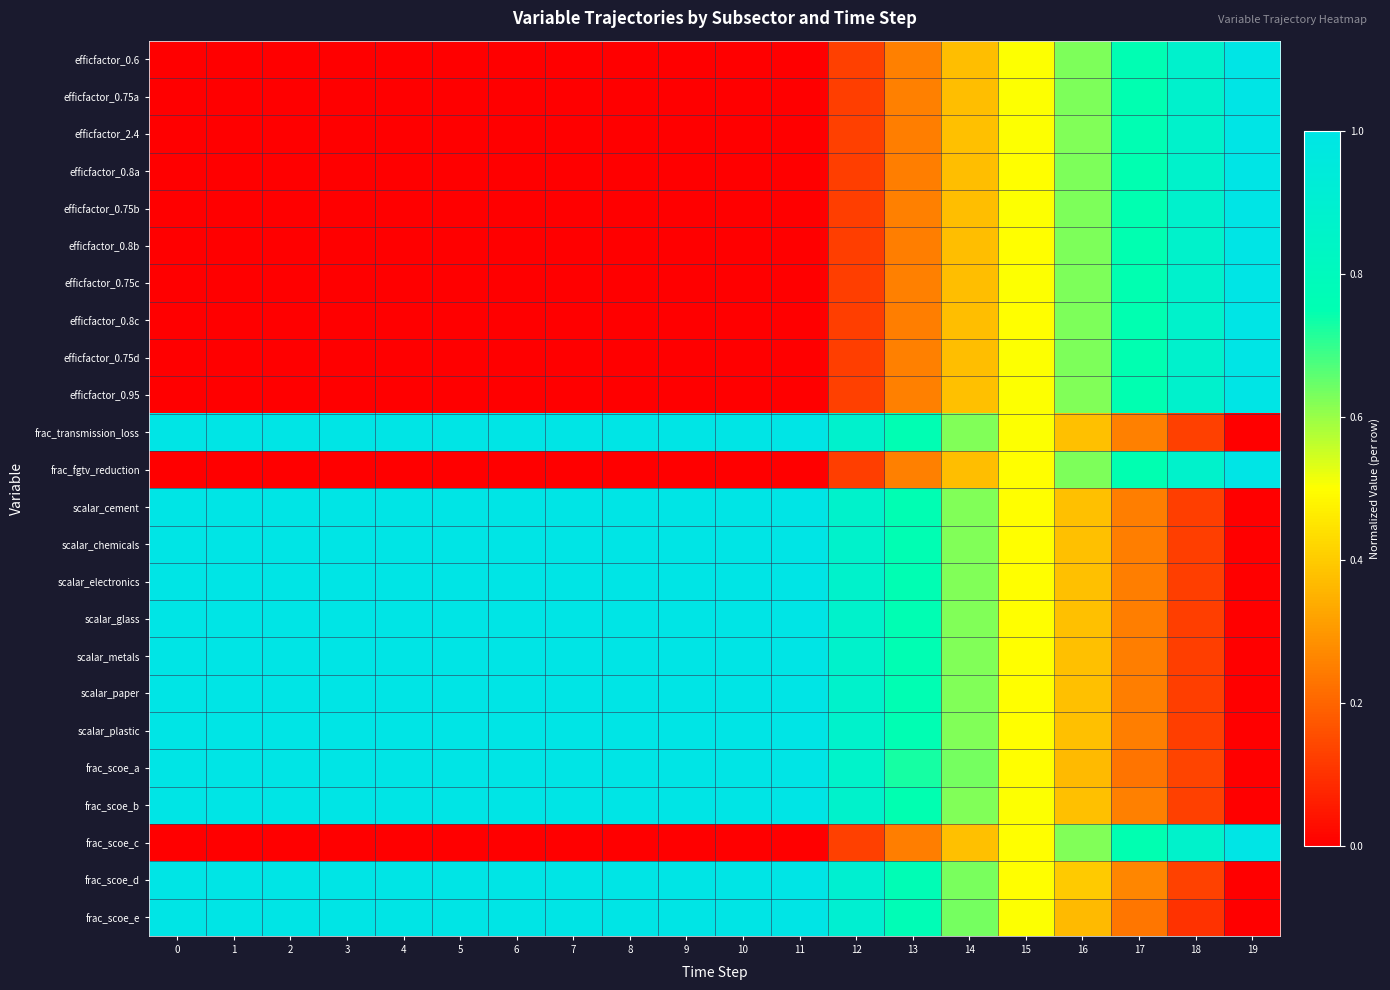

Rank the series by their maximum value, from highest to lowest.

efficfactor_0.6, efficfactor_0.75a, efficfactor_2.4, efficfactor_0.8a, efficfactor_0.75b, efficfactor_0.8b, efficfactor_0.75c, efficfactor_0.8c, efficfactor_0.75d, efficfactor_0.95, frac_transmission_loss, frac_fgtv_reduction, scalar_cement, scalar_chemicals, scalar_electronics, scalar_glass, scalar_metals, scalar_paper, scalar_plastic, frac_scoe_a, frac_scoe_b, frac_scoe_c, frac_scoe_d, frac_scoe_e